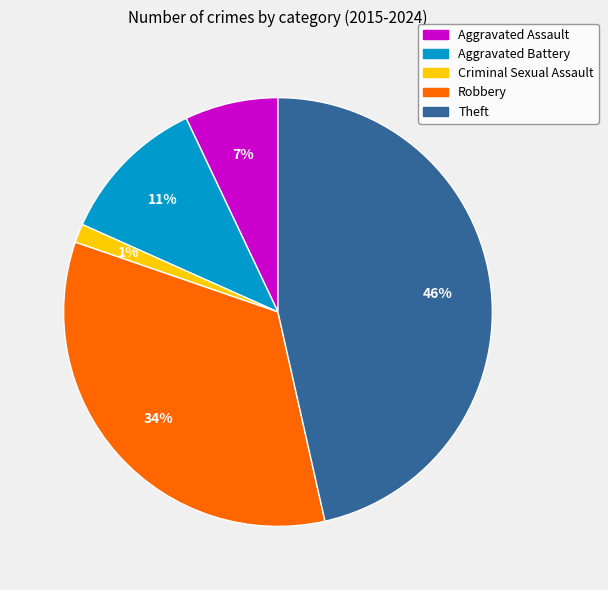

Do Criminal Sexual Assault and Theft together represent more than half of the pie?

No